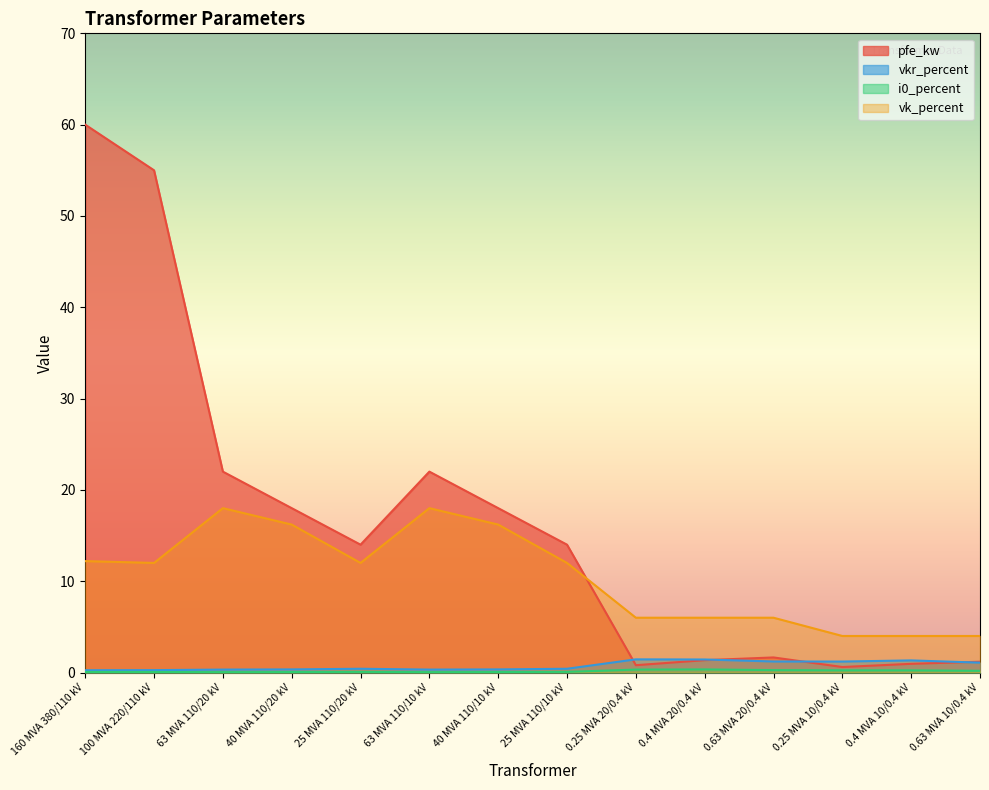

What position from the right is 63 MVA 110/10 kV?

9